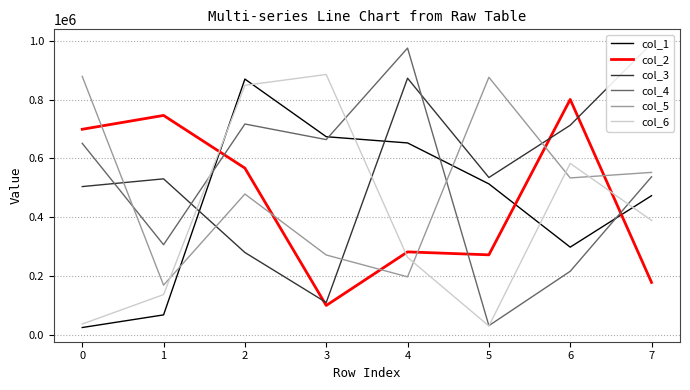

Which series has the widest spread of values?

col_4